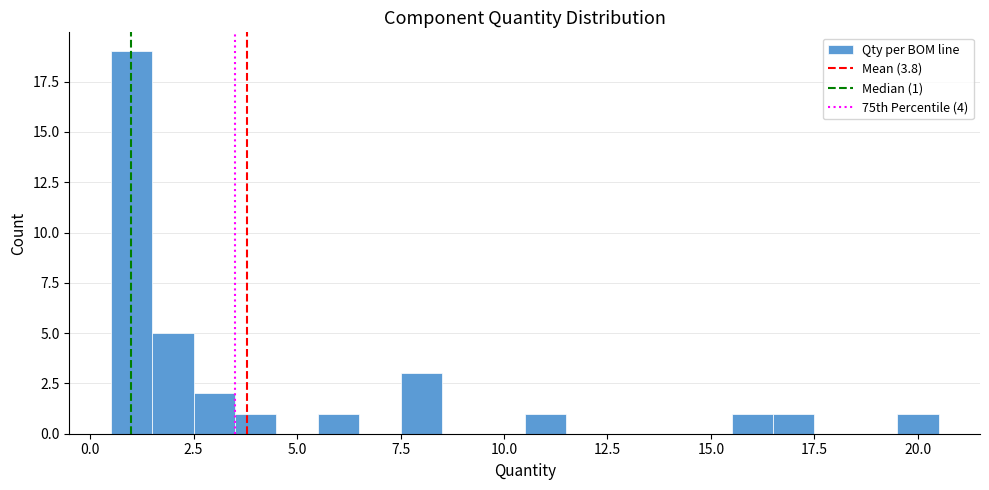

Read against the x-axis, roughly where is the centre of the tallest bar?

1.0